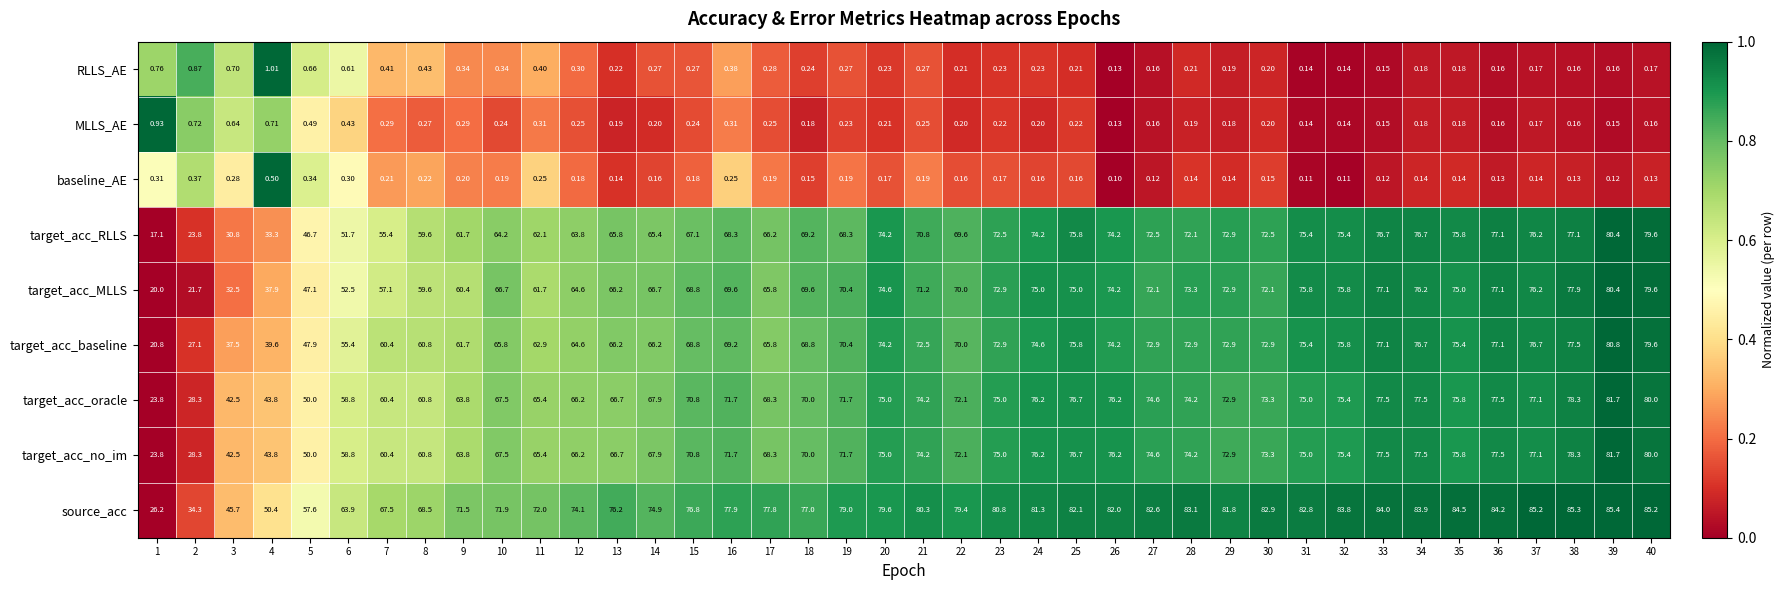

How many data points does each series have?

40